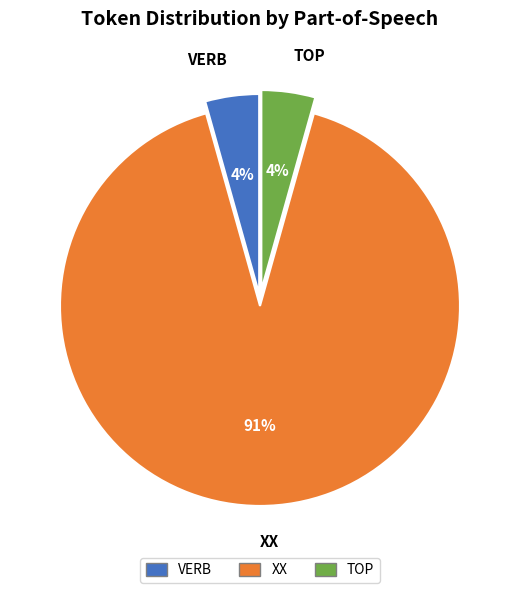

What is the majority slice?

XX